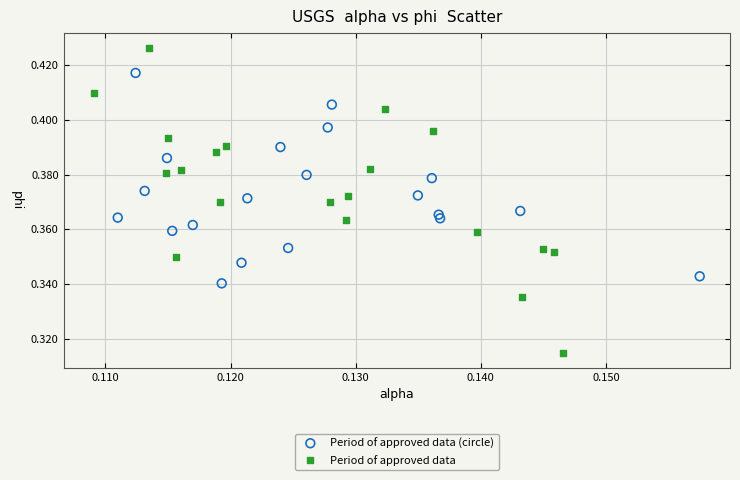

Which series reaches the maximum Y coordinate?

Period of approved data